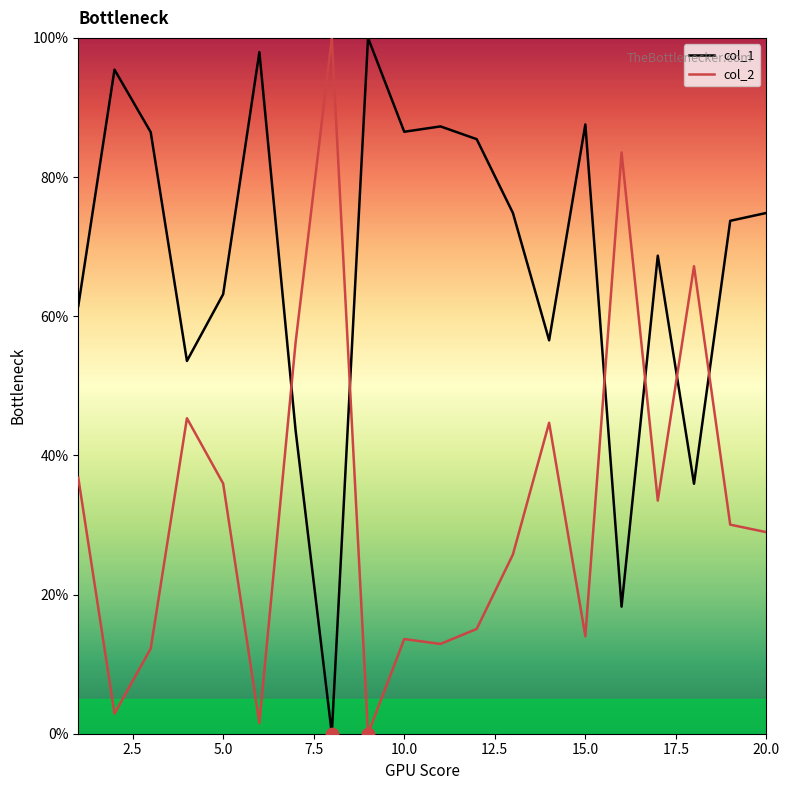

What is the maximum value for col_1?

100.0